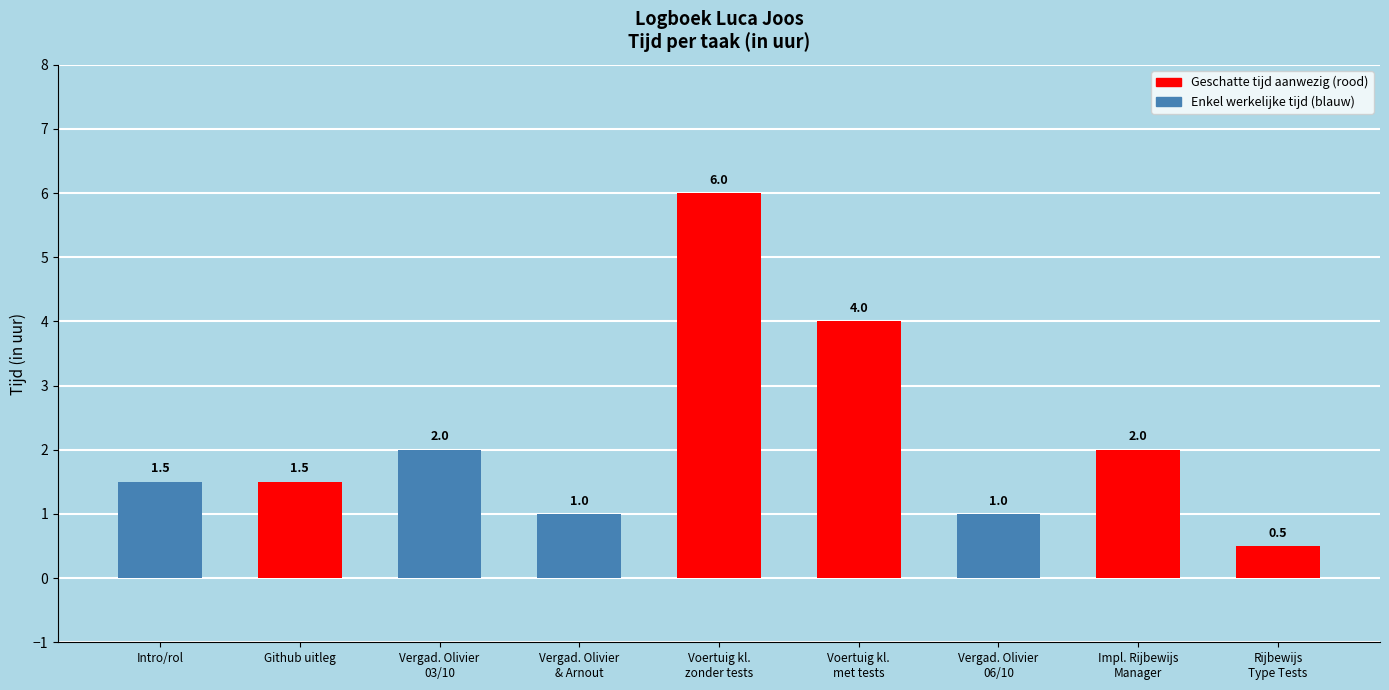

At which label does the data first exceed 1?

Intro/rol